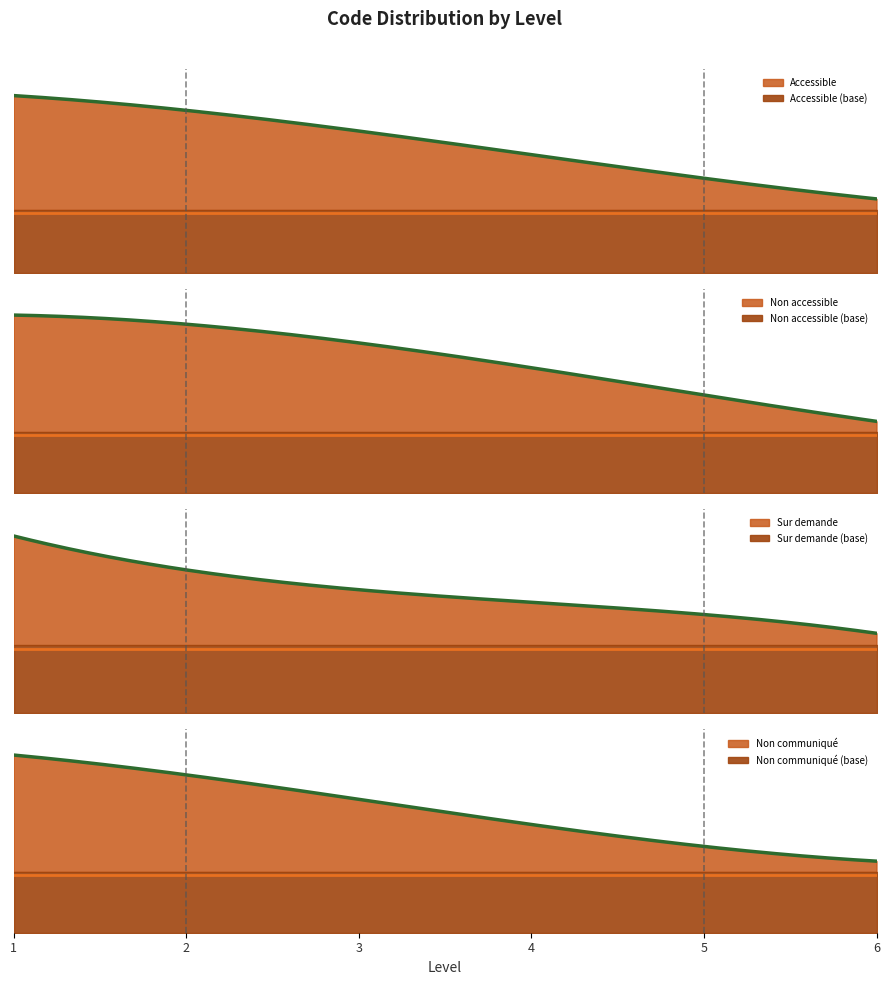

True or false: Non communiqué and Sur demande intersect in this chart.

False